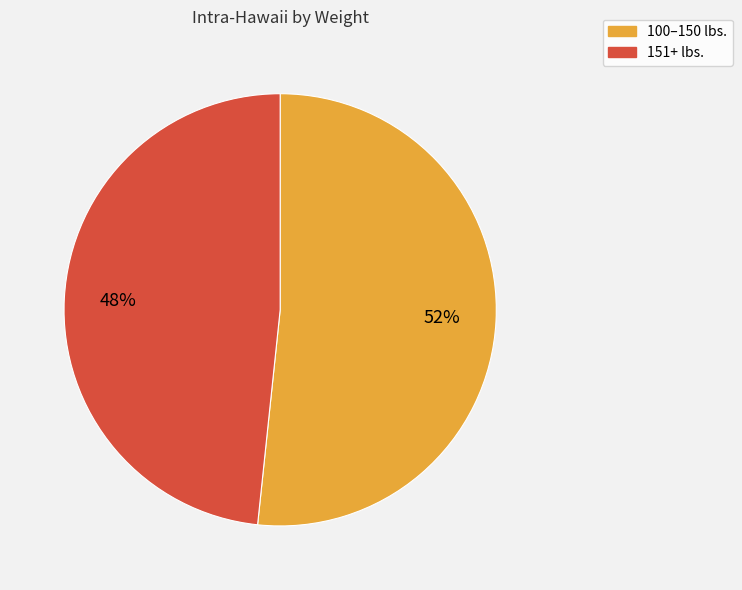

Do 100–150 lbs. and 151+ lbs. together represent more than half of the pie?

Yes